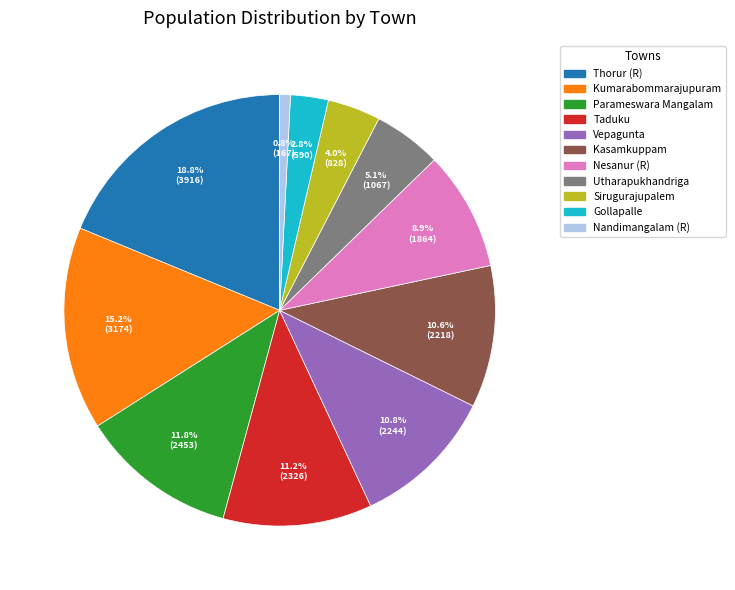

What is the ratio of the value at Utharapukhandriga to the value at Thorur (R)?

0.3